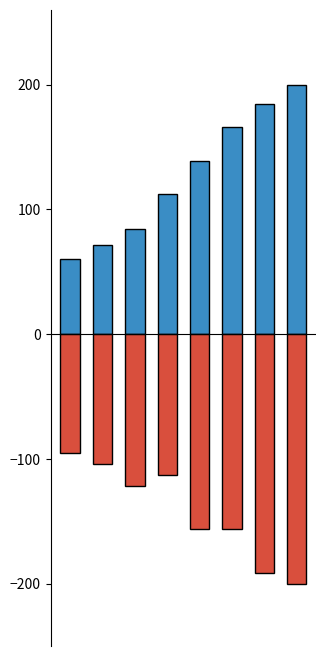

Read the GE (positive) value at 6.

184.5